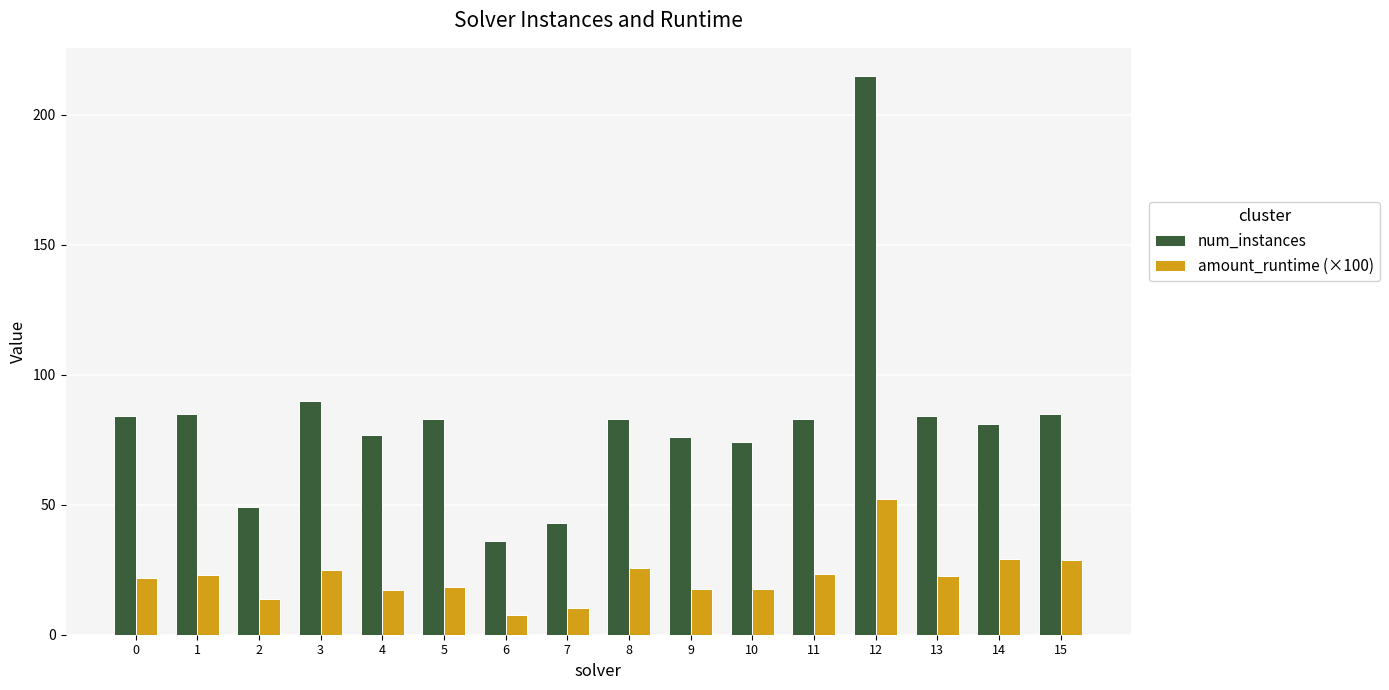

What is the average value of the amount_runtime (×100) series?

22.1